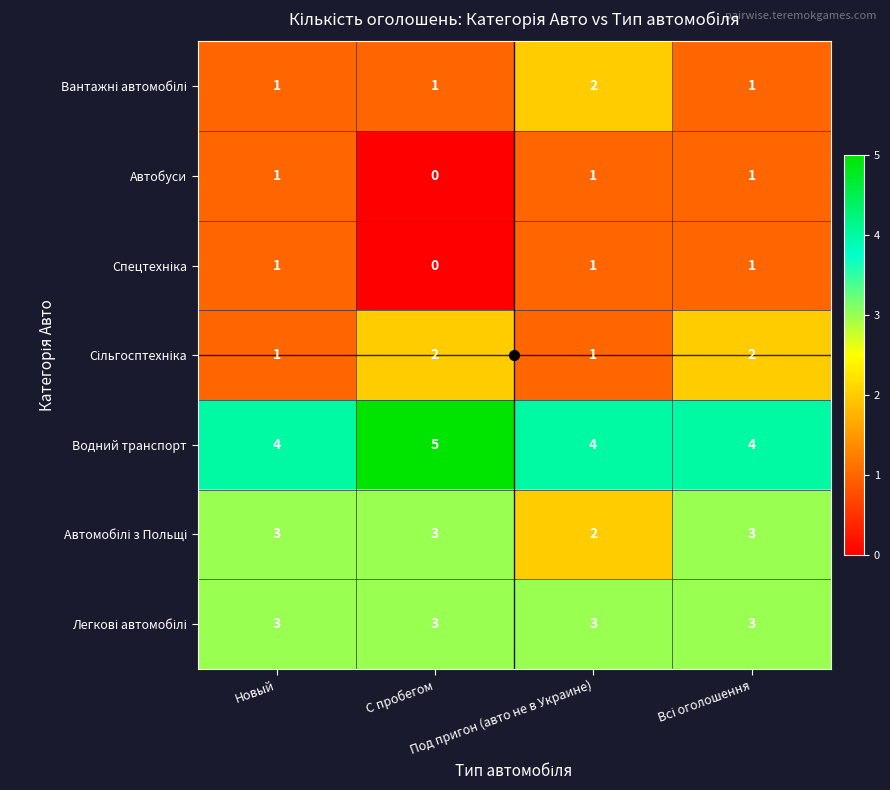

At how many categories does at least one series exceed 3?

4